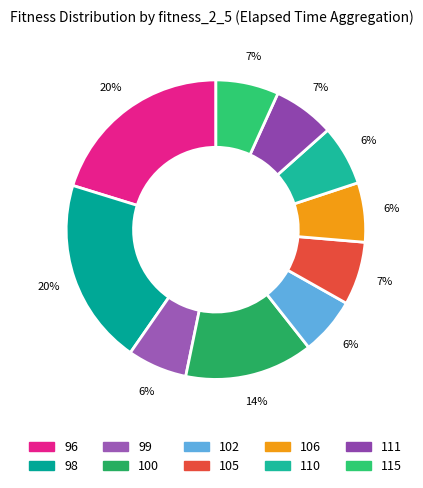

To the nearest percent, what is the difference between the largest and smallest slice percentages?

14%